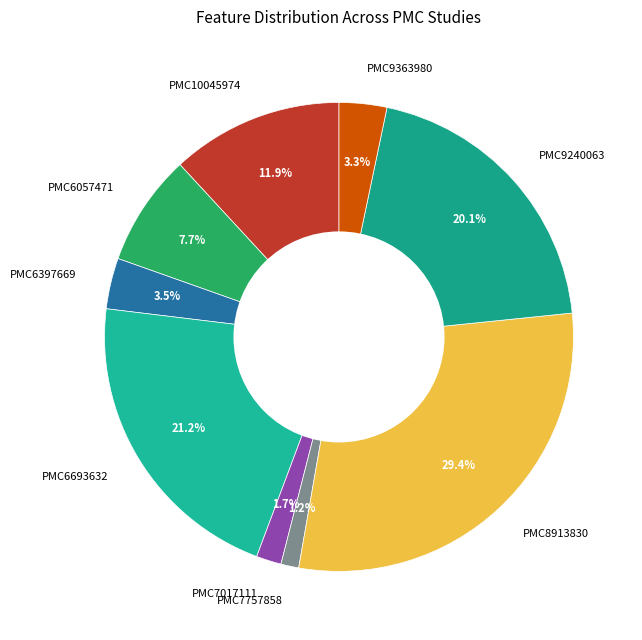

How much of the chart is everything except PMC6693632?

78.8%